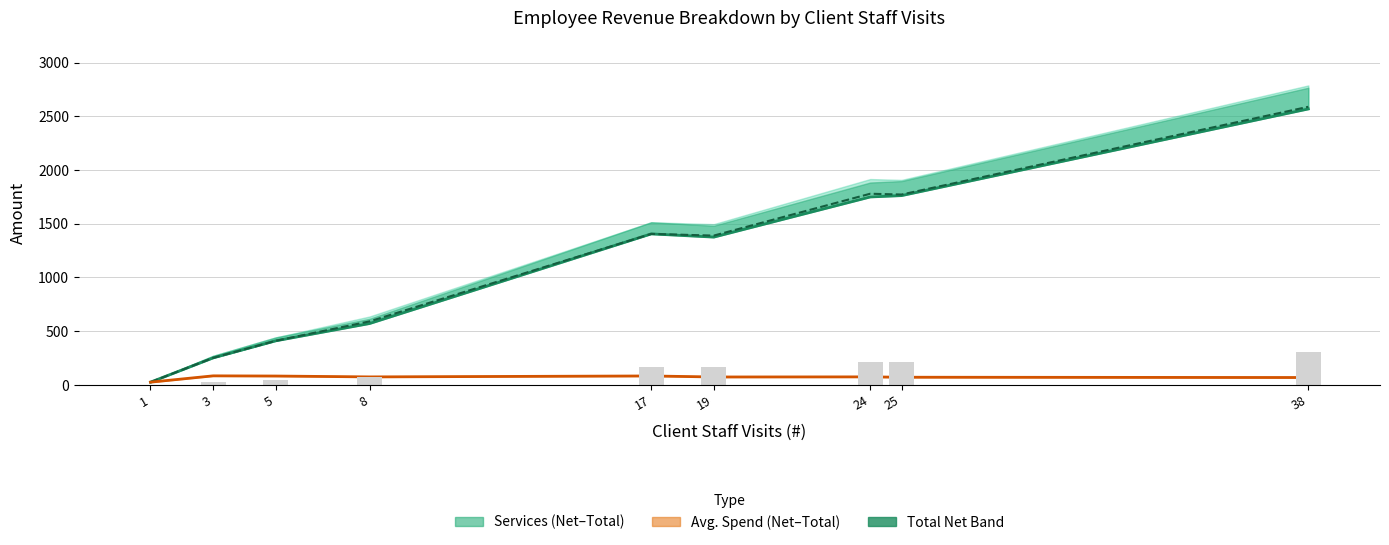

Reading left to right, transcribe all the data shown in this chart.

Services Net: 1=25.0	3=251.0	5=410.0	8=571.0	17=1406.0	19=1376.0	24=1750.0	25=1762.5	38=2569.8
Total Net: 1=25.0	3=251.0	5=410.0	8=591.0	17=1406.0	19=1390.0	24=1780.0	25=1772.5	38=2589.8
Avg. Spend Net: 1=25.0	3=83.7	5=82.0	8=73.9	17=82.7	19=73.2	24=74.2	25=70.9	38=68.2
Services Net (bars): 1=3.0	3=30.1	5=49.2	8=68.5	17=168.7	19=165.1	24=210.0	25=211.5	38=308.4